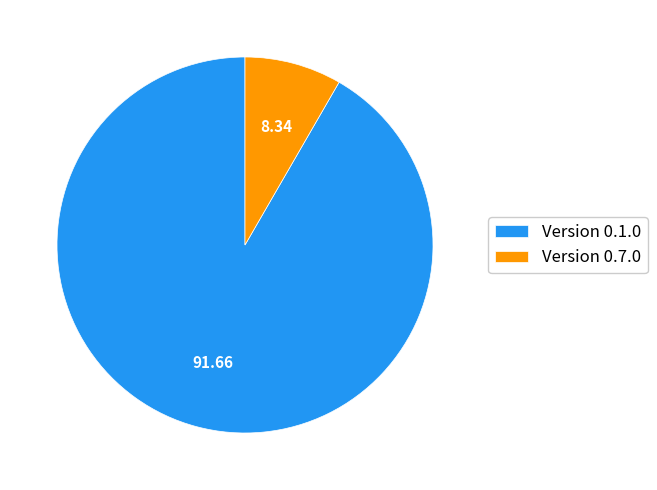

Which slice is the smallest?

Version 0.7.0